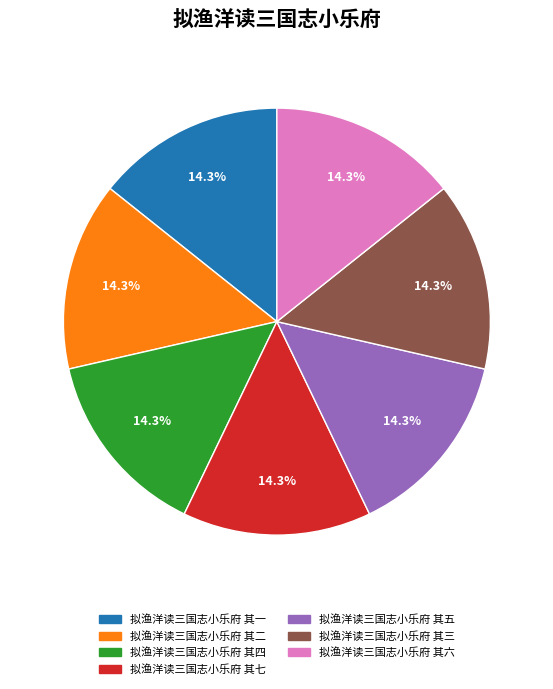

Is there a majority slice in this chart?

No